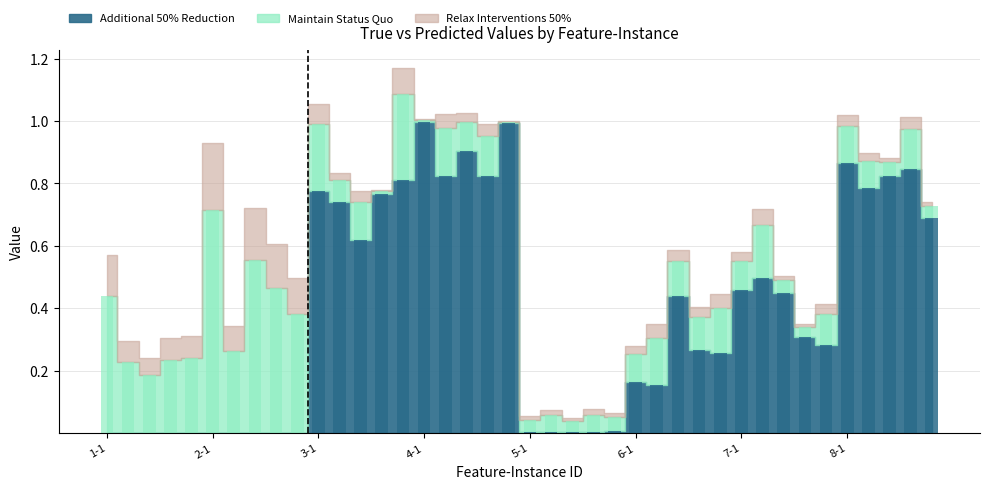

Reading left to right, what are all the values shown in this chart?

0.0	0.0	0.0	0.0	0.0	0.0	0.0	0.0	0.0	0.0	0.8	0.7	0.6	0.8	0.8	1.0	0.8	0.9	0.8	1.0	0.0	0.0	0.0	0.0	0.0	0.2	0.2	0.4	0.3	0.3	0.5	0.5	0.4	0.3	0.3	0.9	0.8	0.8	0.8	0.7